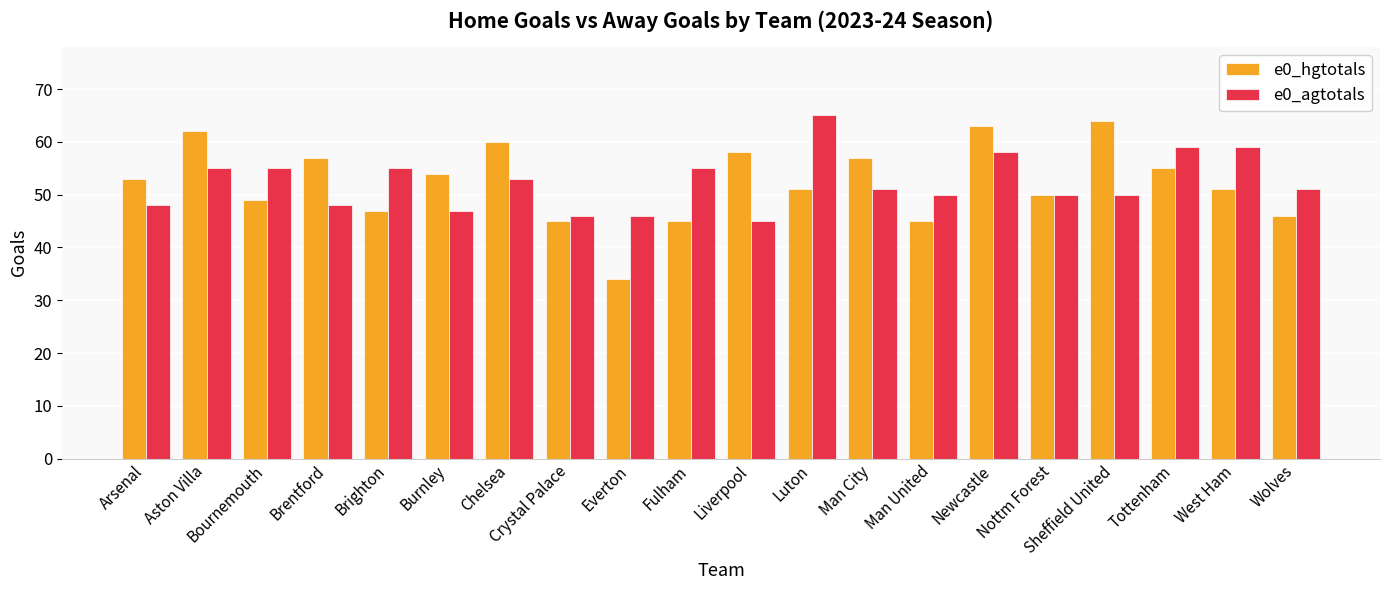

What is the difference between the maximum and minimum values in the e0_agtotals series?

20